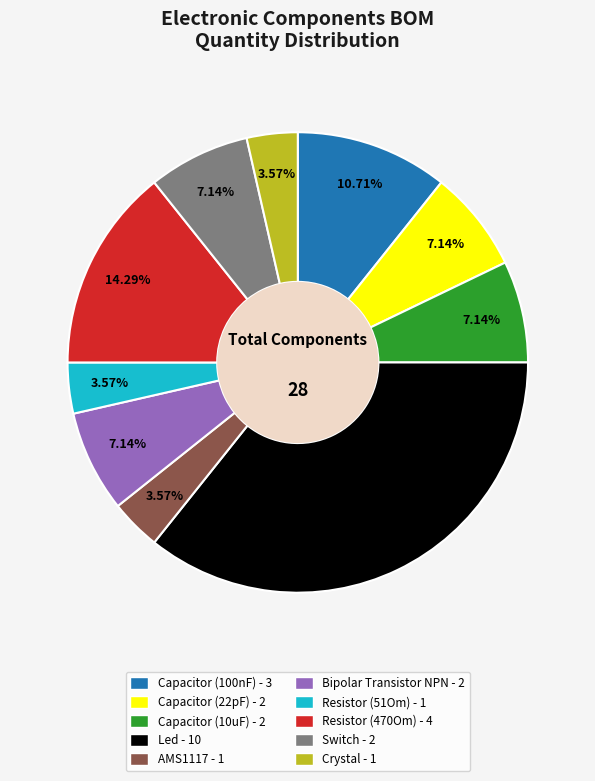

Is there a majority slice in this chart?

No